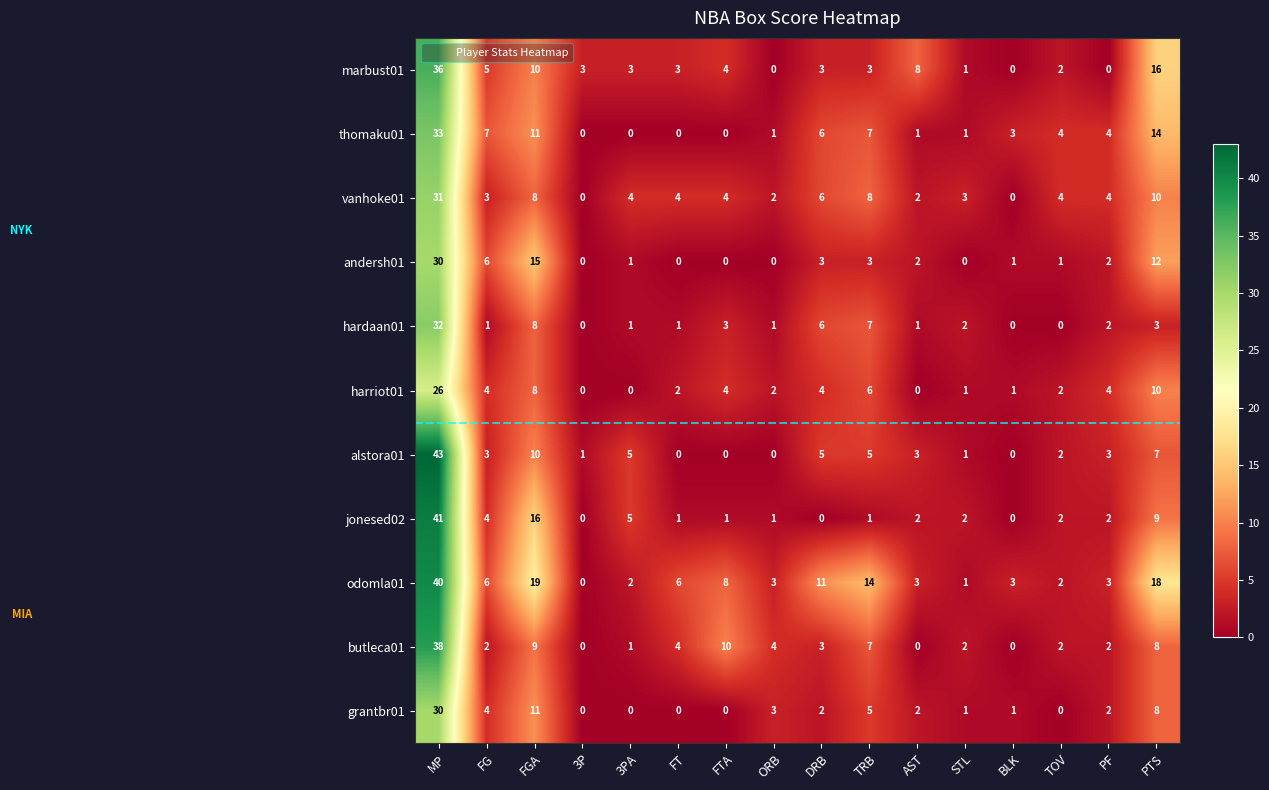

Where is grantbr01 nearest to the value 15?

FGA